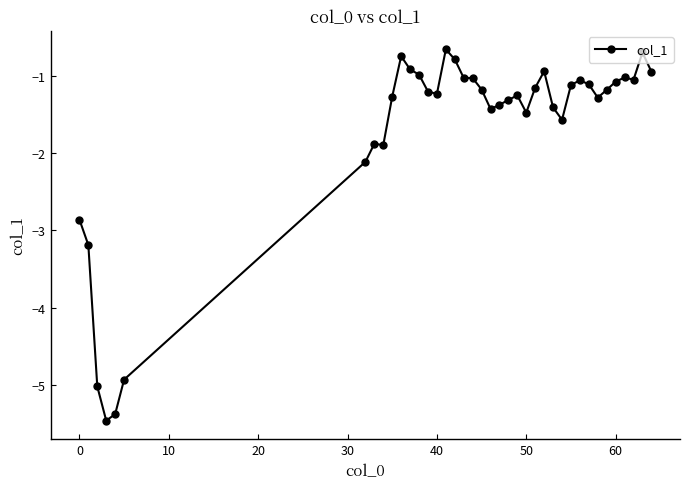

What is the sum of all values?

-66.3